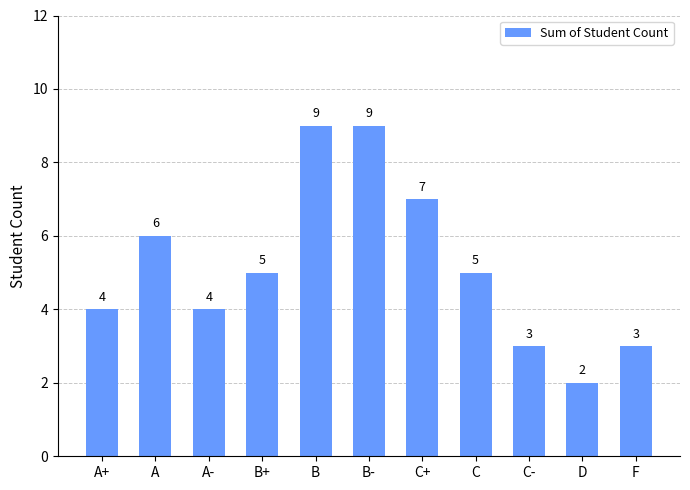

What is the label of the 3rd bar from the right?

C-